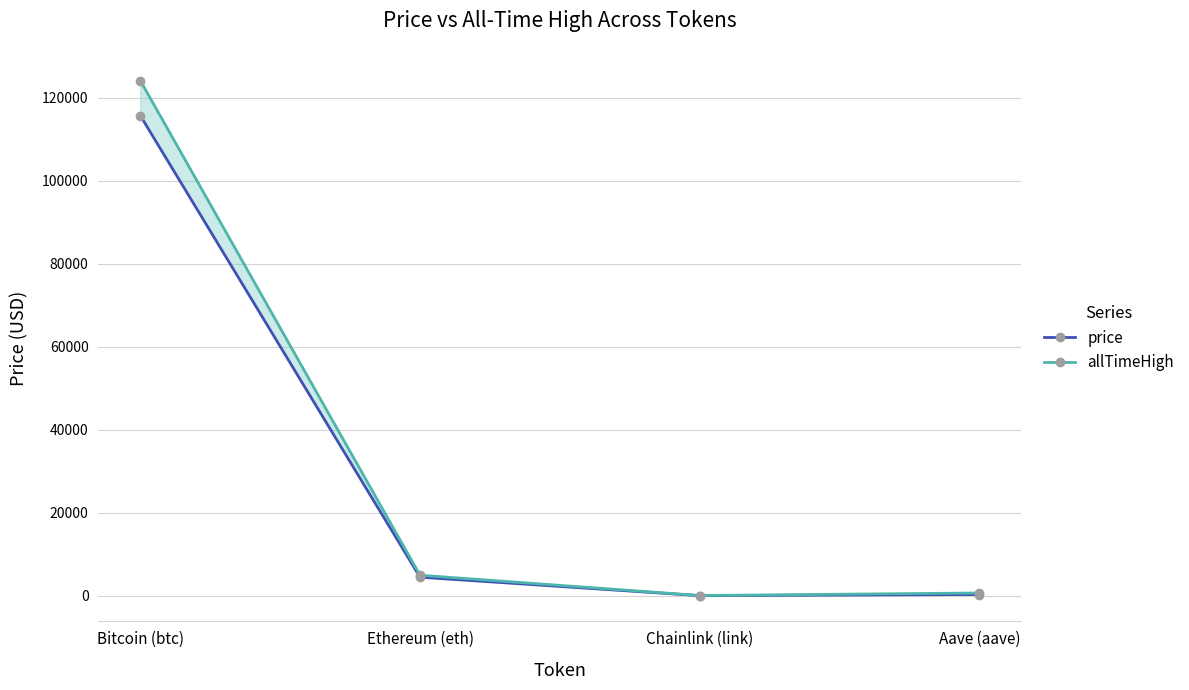

Between Bitcoin (btc) and Aave (aave), which is larger?

Bitcoin (btc)